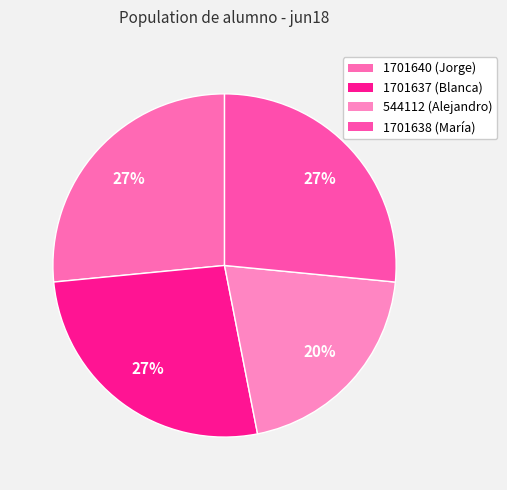

How many segments does this pie chart have?

4